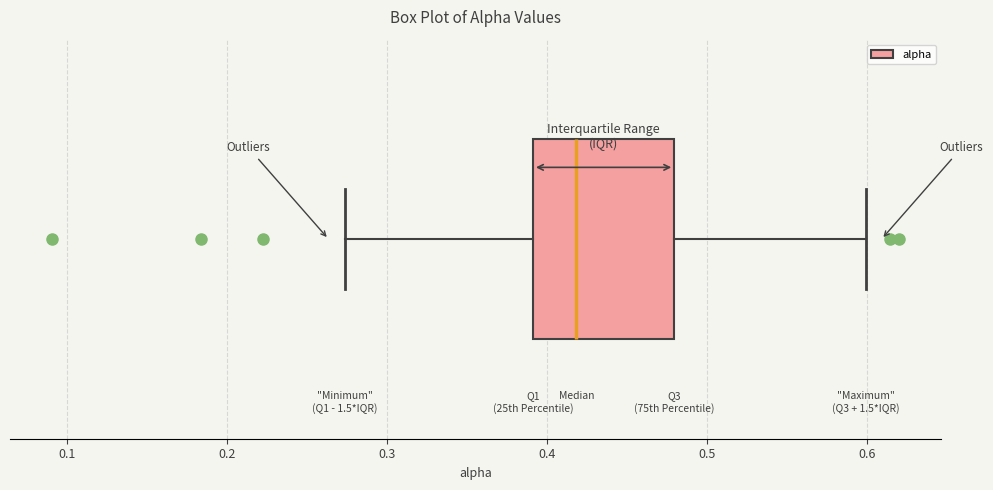

Transcribe this box plot: give where the median line is, the range the box spans, and where the two whiskers end, as read against the x-axis. The values are not printed on the chart, so give them approximately, as read against the axis.

median 0.42, box 0.39 to 0.48, whiskers 0.27 to 0.60